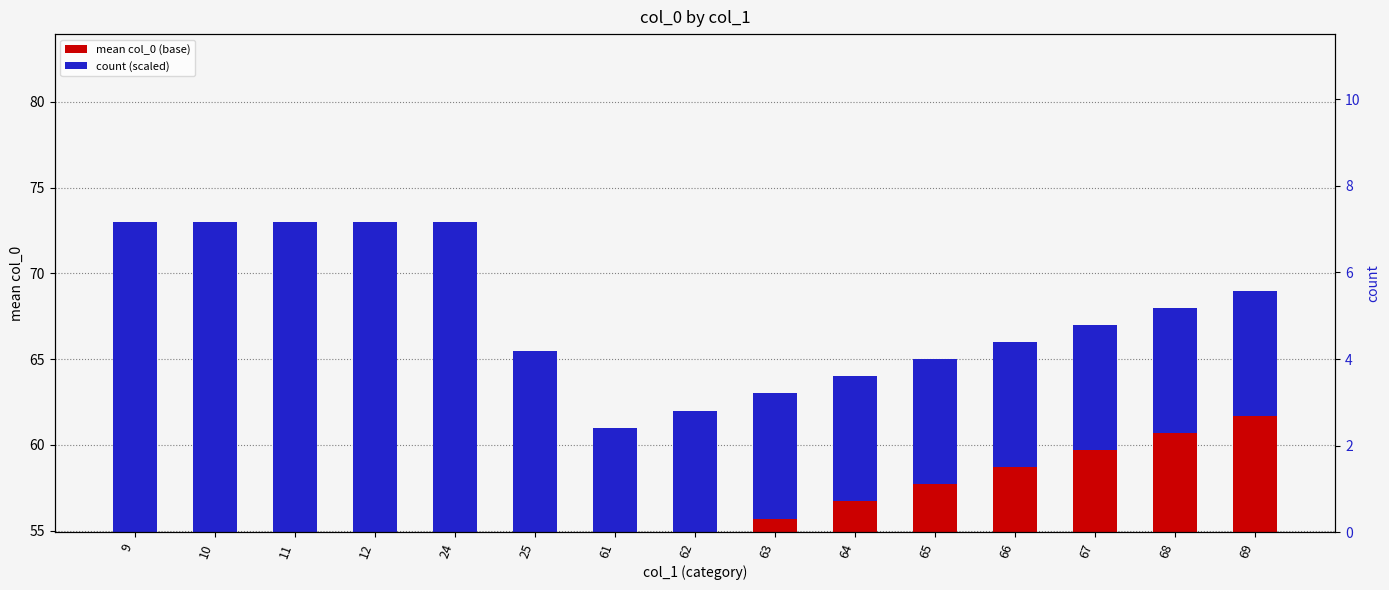

Which category has the lowest value in the count (scaled) series?

61